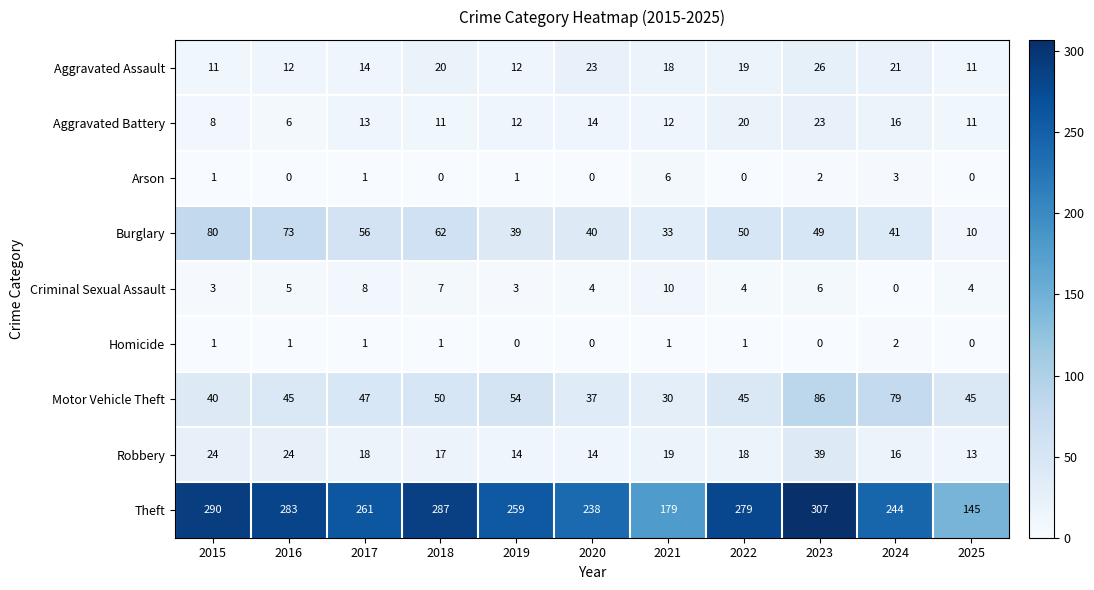

Which series has the largest range (max minus min)?

Theft